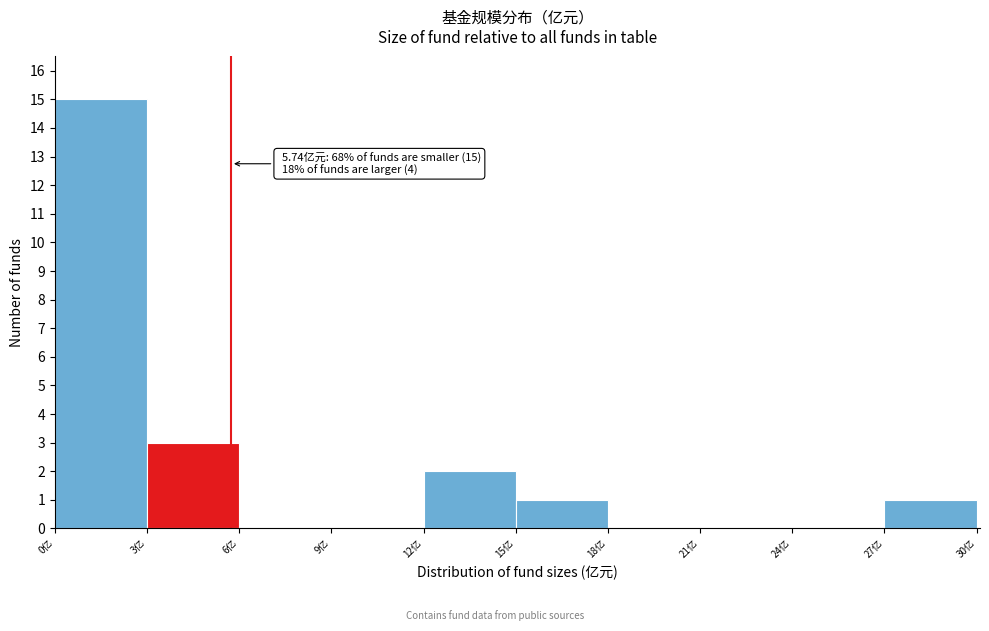

Which range on the x-axis has the tallest bar?

0 to 3